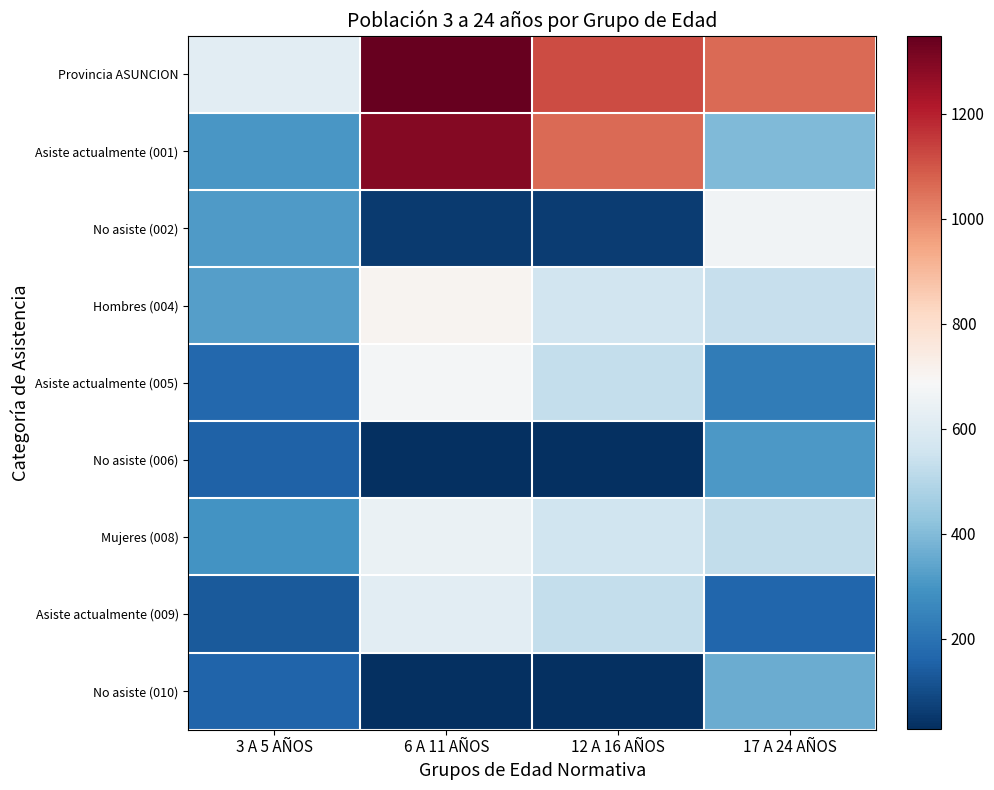

Rank the series at 17 A 24 AÑOS from lowest to highest value.

Asiste actualmente (009), Asiste actualmente (005), No asiste (006), No asiste (010), Asiste actualmente (001), Mujeres (008), Hombres (004), No asiste (002), Provincia ASUNCION